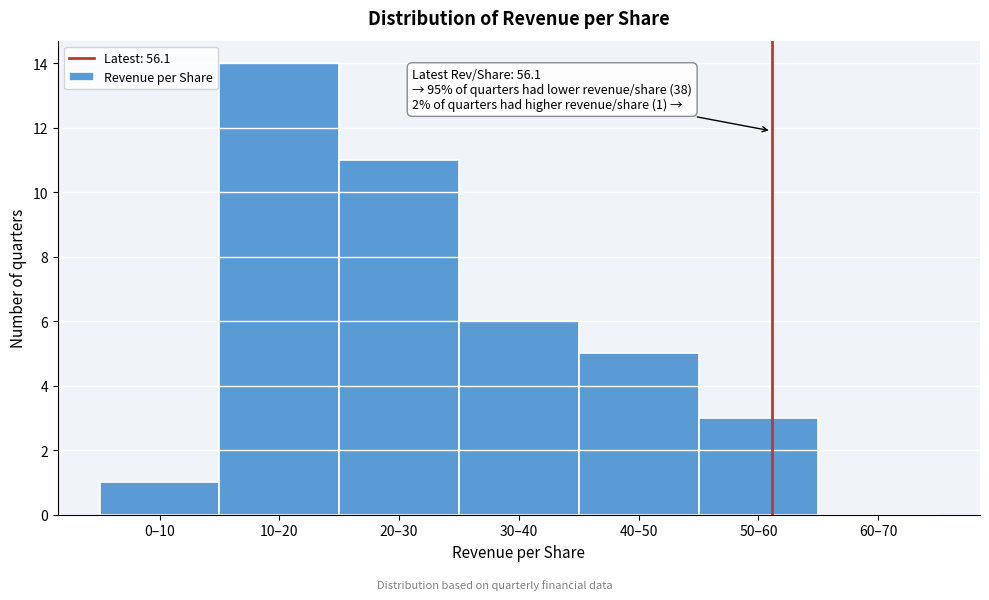

Reading right to left, extract all data points from this chart.

60–70=0	50–60=3	40–50=5	30–40=6	20–30=11	10–20=14	0–10=1